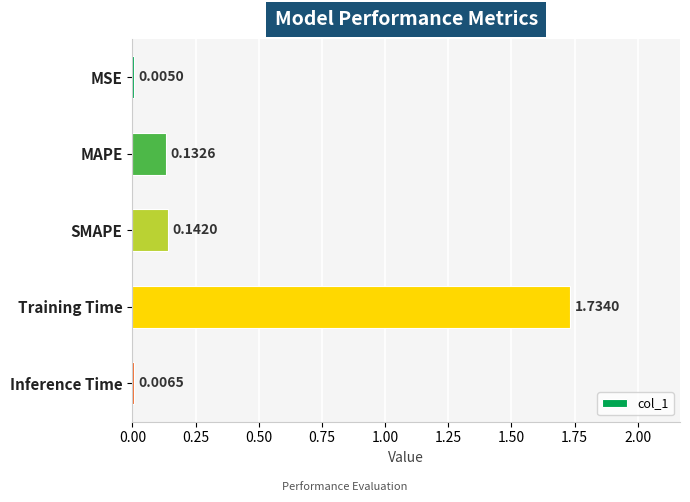

Between MSE and SMAPE, which is larger?

SMAPE